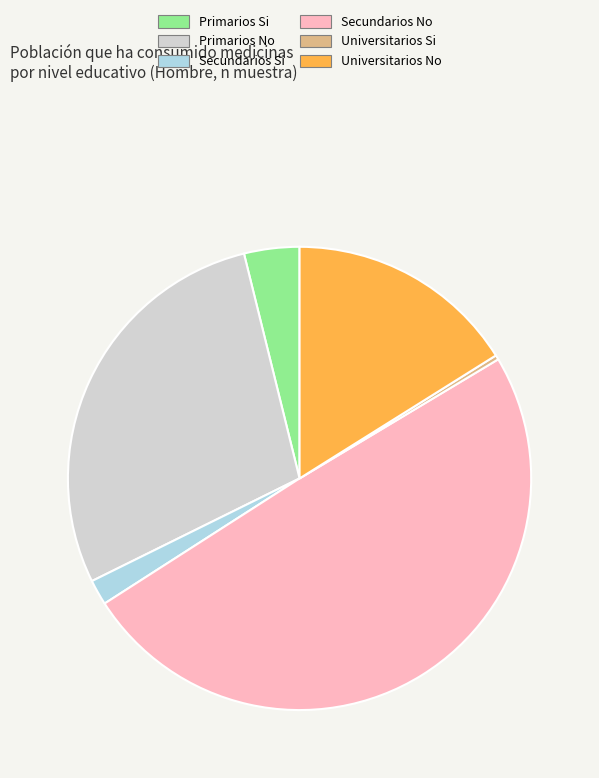

How many slices are in this pie chart?

6